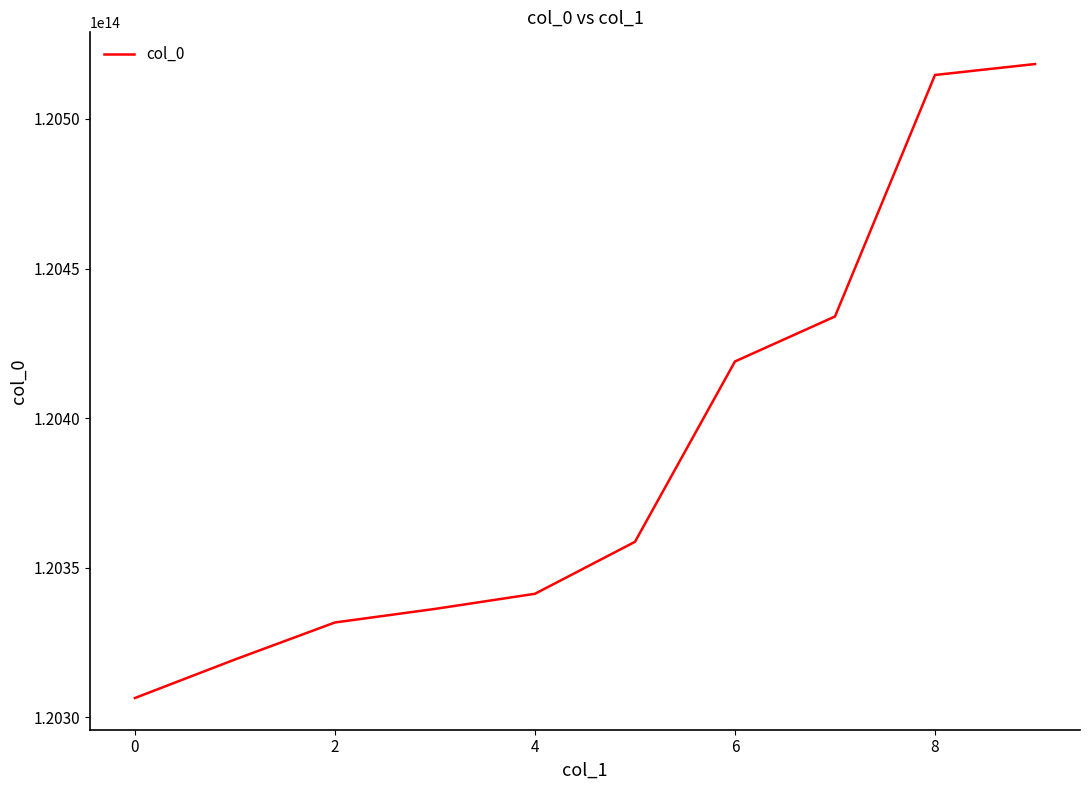

Reading left to right, transcribe all the data shown in this chart.

120306408272600	120319284447200	120331663875300	120336200105100	120341253424000	120358625742500	120418928173400	120433963262400	120514703937900	120518368028800